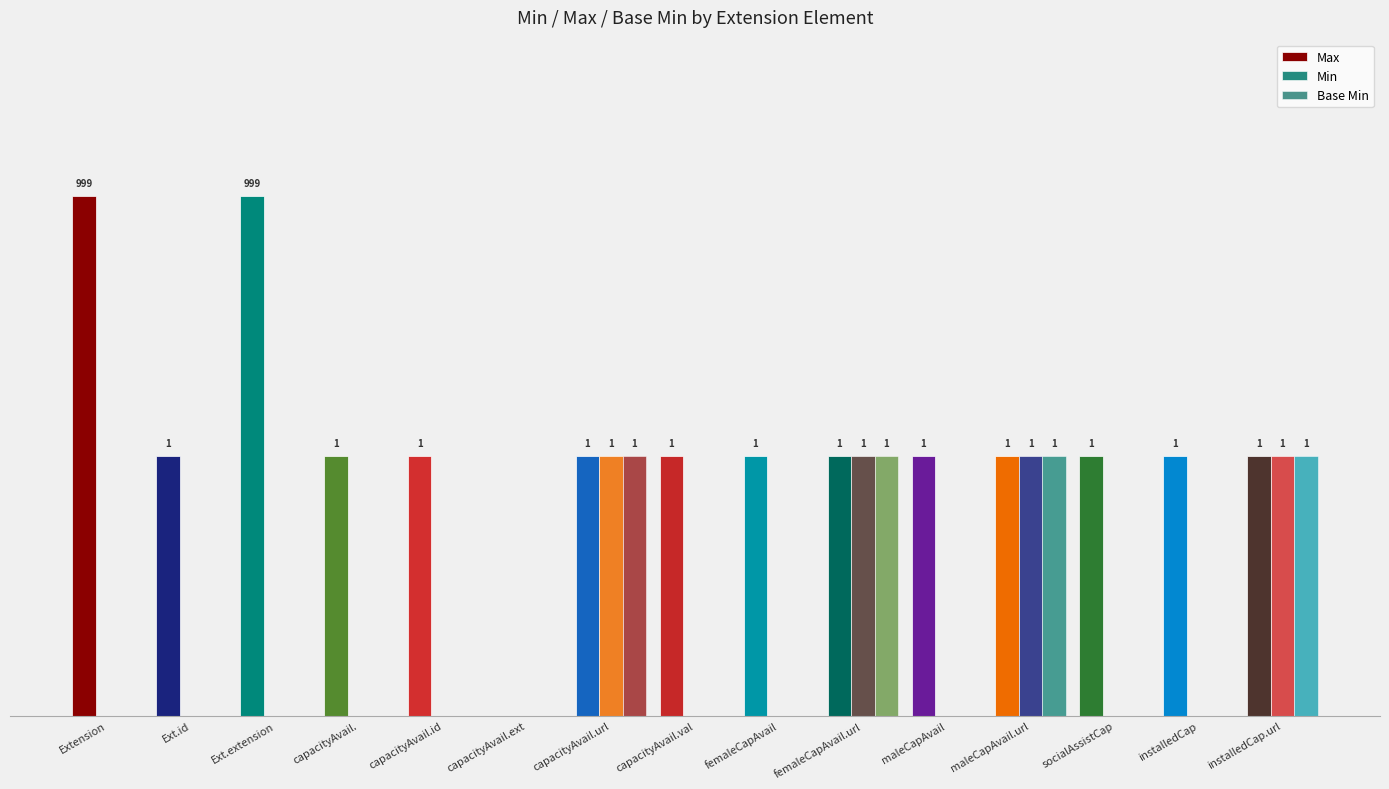

What is the difference between the maximum and minimum values in the Base Min series?

1